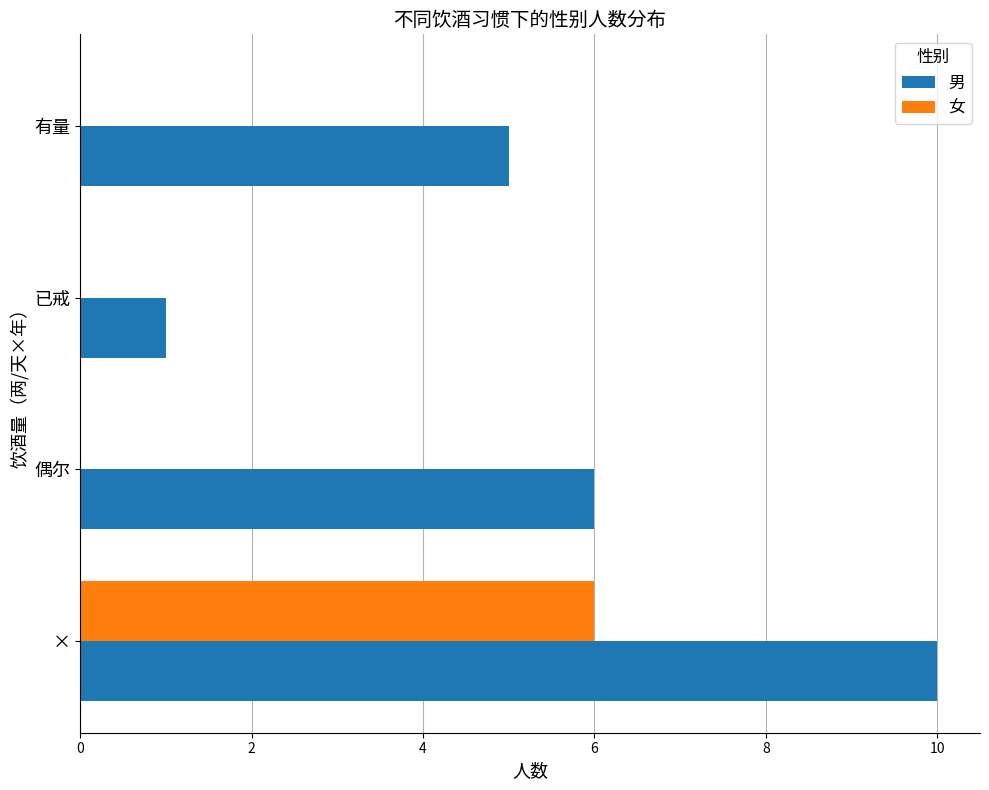

At which category is the sum across all series the highest?

×